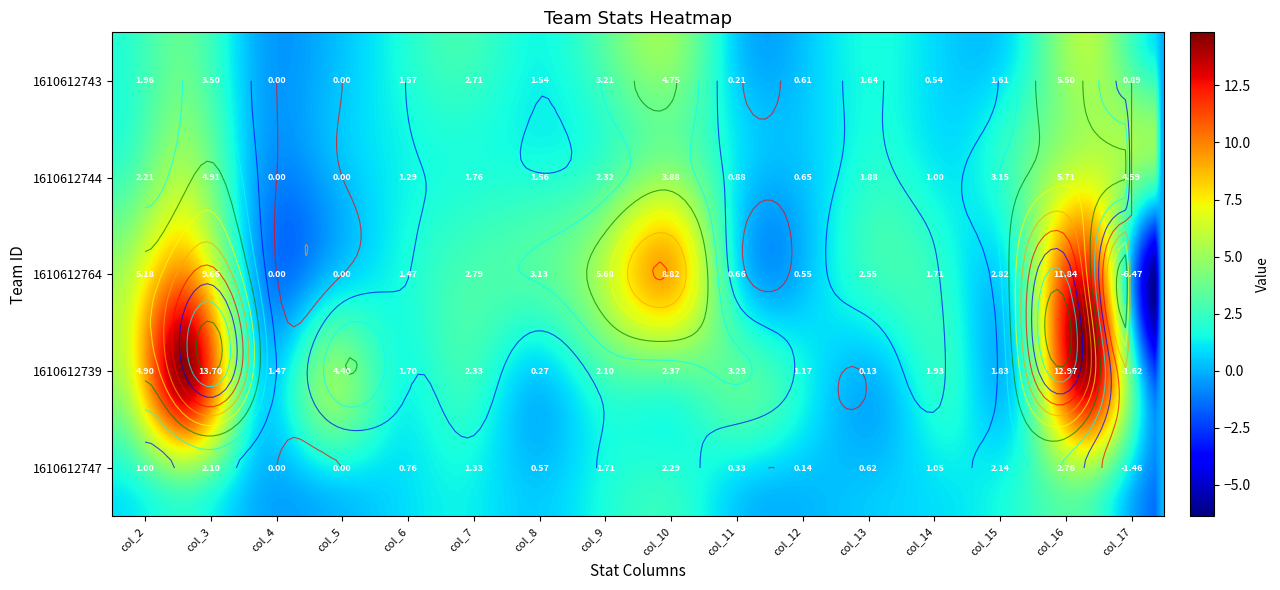

What is the sum of the 1610612764 values at 1 and 10?

10.2